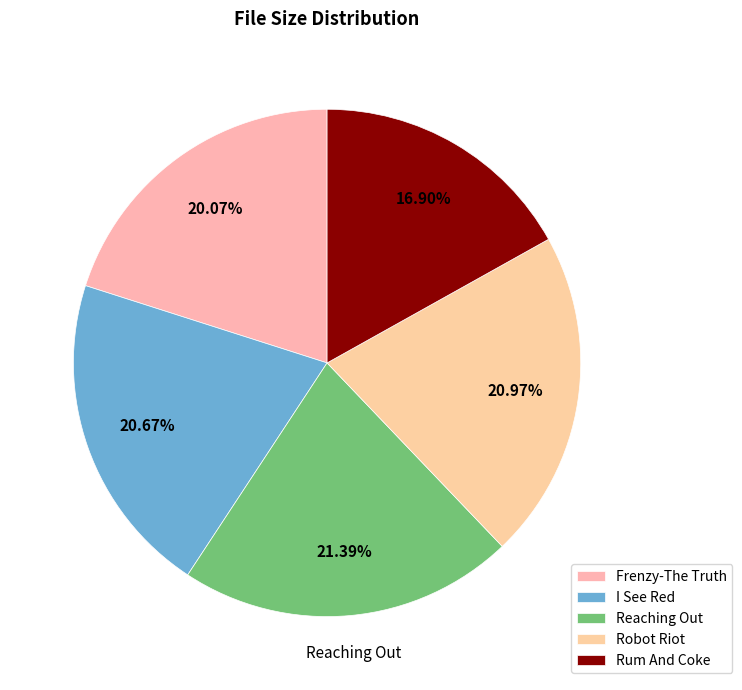

How many segments does this pie chart have?

5